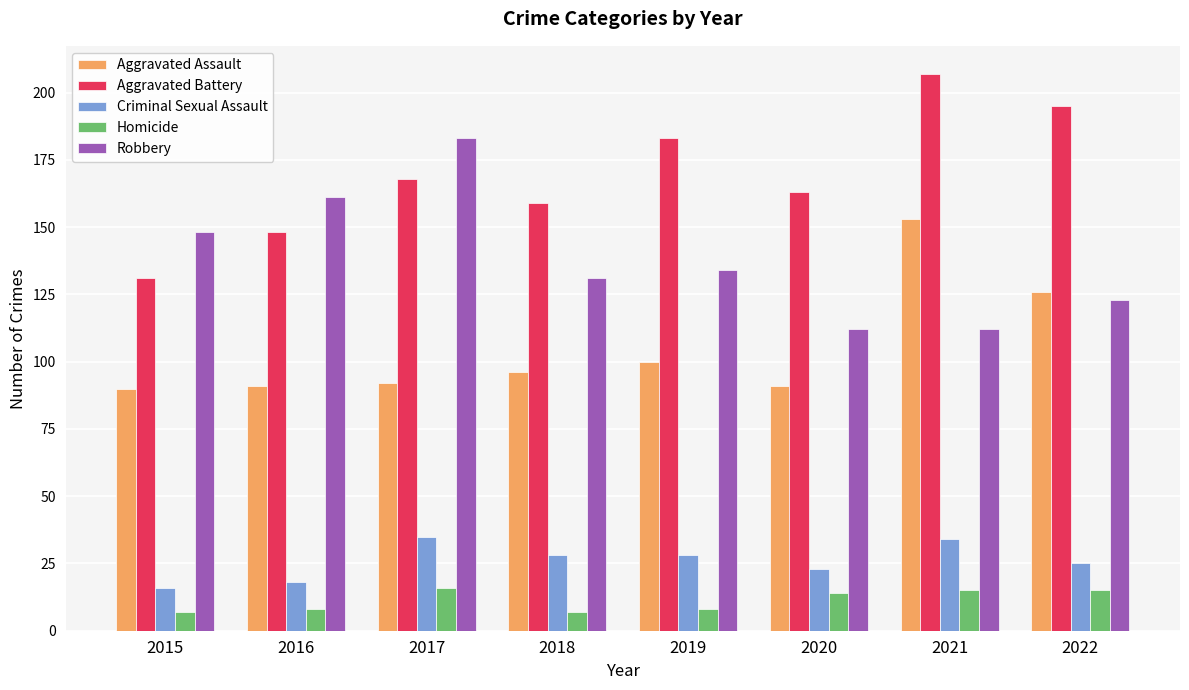

Reading left to right, list all the values displayed in this chart.

Aggravated Assault: 2015=90	2016=91	2017=92	2018=96	2019=100	2020=91	2021=153	2022=126
Aggravated Battery: 2015=131	2016=148	2017=168	2018=159	2019=183	2020=163	2021=207	2022=195
Criminal Sexual Assault: 2015=16	2016=18	2017=35	2018=28	2019=28	2020=23	2021=34	2022=25
Homicide: 2015=7	2016=8	2017=16	2018=7	2019=8	2020=14	2021=15	2022=15
Robbery: 2015=148	2016=161	2017=183	2018=131	2019=134	2020=112	2021=112	2022=123